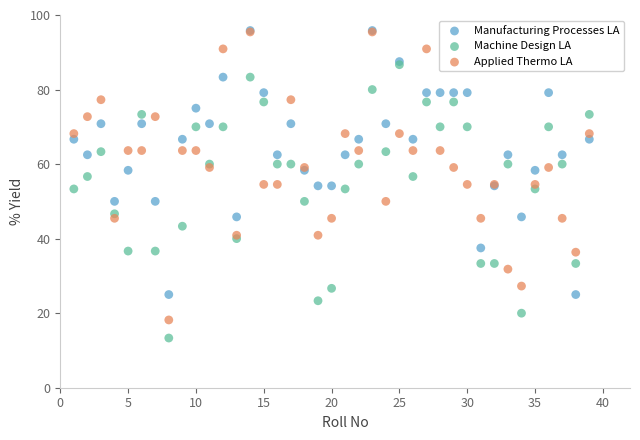

What are all the series names shown in the legend?

Manufacturing Processes LA, Machine Design LA, Applied Thermo LA